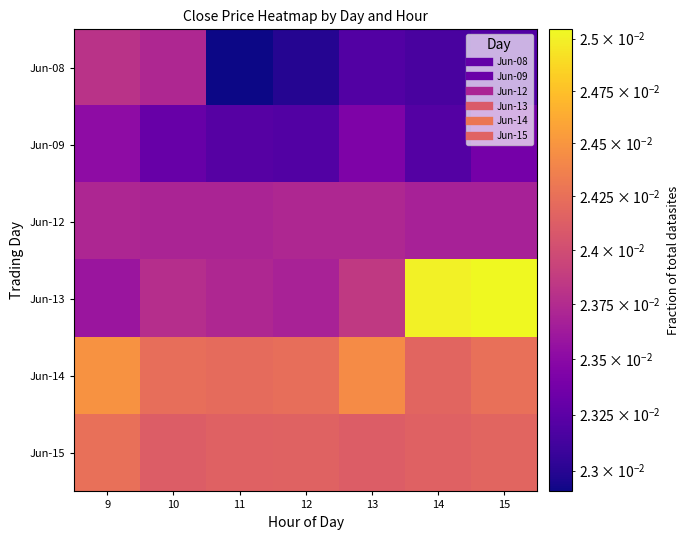

Which has a higher value, 14 or 13?

13